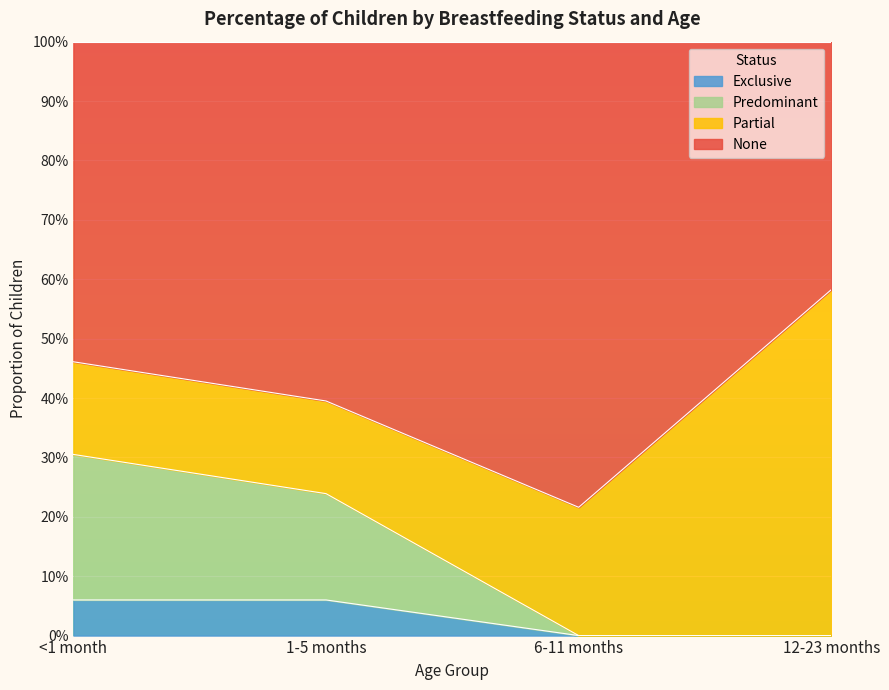

What position from the left is 1-5 months?

2